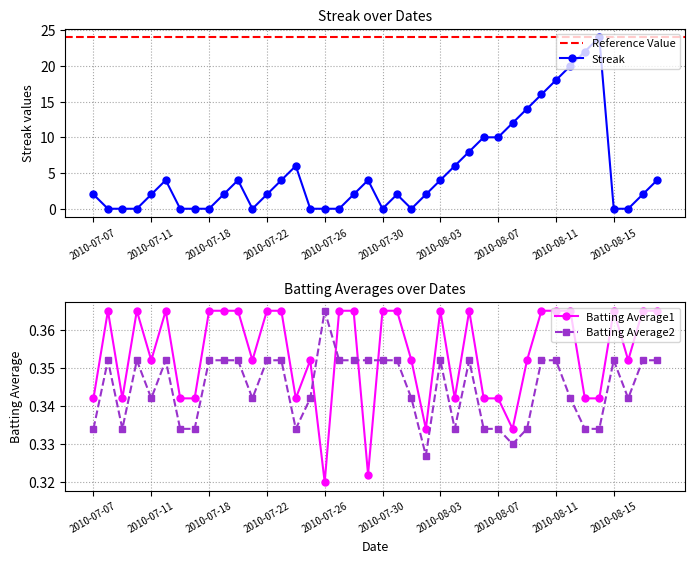

Reading left to right, list all the values displayed in this chart.

Streak: 2.0	0.0	0.0	0.0	2.0	4.0	0.0	0.0	0.0	2.0	4.0	0.0	2.0	4.0	6.0	0.0	0.0	0.0	2.0	4.0	0.0	2.0	0.0	2.0	4.0	6.0	8.0	10.0	10.0	12.0	14.0	16.0	18.0	20.0	22.0	24.0	0.0	0.0	2.0	4.0
Batting Average1: 0.3	0.4	0.3	0.4	0.4	0.4	0.3	0.3	0.4	0.4	0.4	0.4	0.4	0.4	0.3	0.4	0.3	0.4	0.4	0.3	0.4	0.4	0.4	0.3	0.4	0.3	0.4	0.3	0.3	0.3	0.4	0.4	0.4	0.4	0.3	0.3	0.4	0.4	0.4	0.4
Batting Average2: 0.3	0.4	0.3	0.4	0.3	0.4	0.3	0.3	0.4	0.4	0.4	0.3	0.4	0.4	0.3	0.3	0.4	0.4	0.4	0.4	0.4	0.4	0.3	0.3	0.4	0.3	0.4	0.3	0.3	0.3	0.3	0.4	0.4	0.3	0.3	0.3	0.4	0.3	0.4	0.4